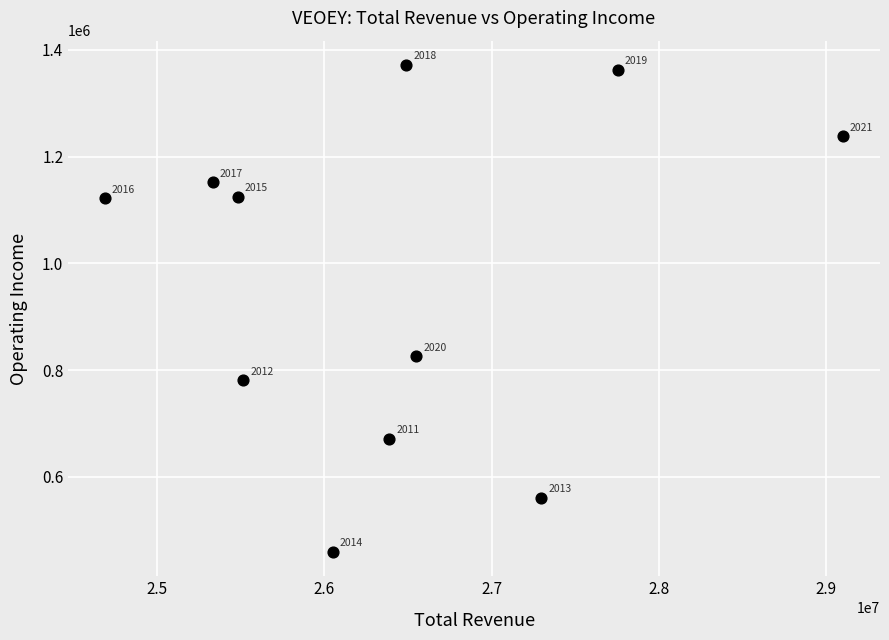

What Y value in the scatter plot is closest to 915550?

825800